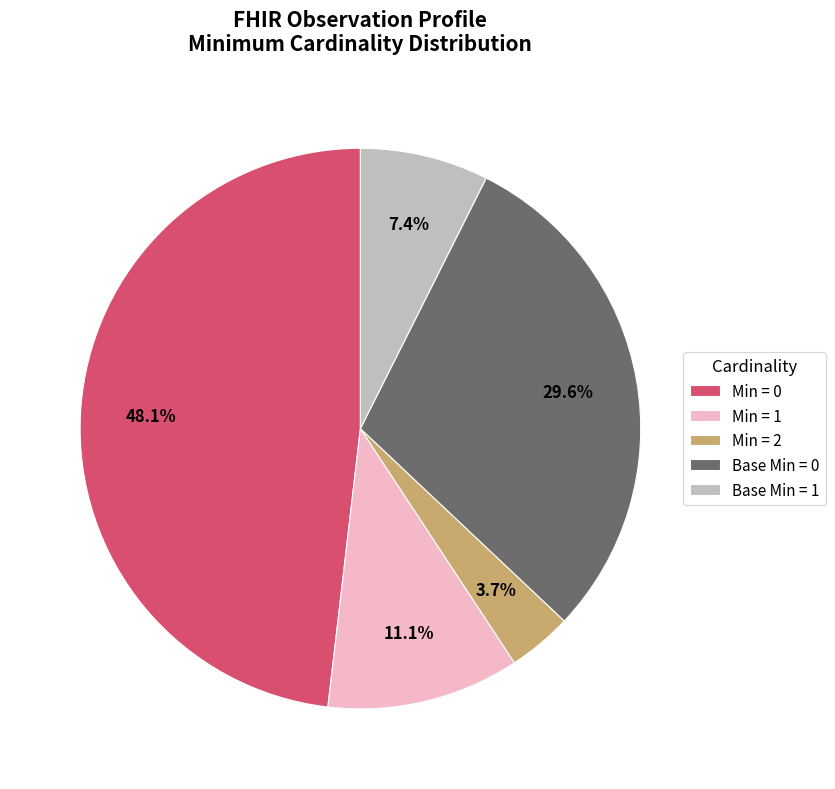

Does Base Min = 1 represent more than half of the total?

No